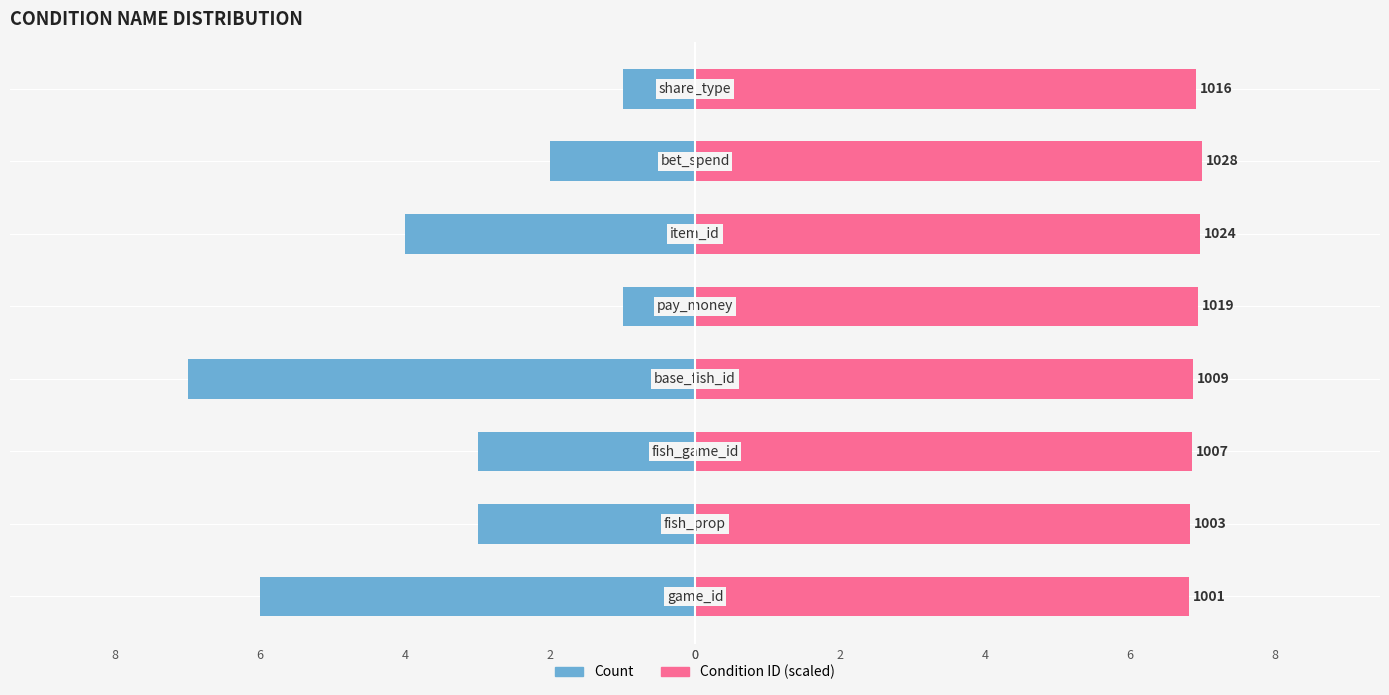

Is the value of Count at 8 greater than the value of Condition ID (scaled) at 0?

No